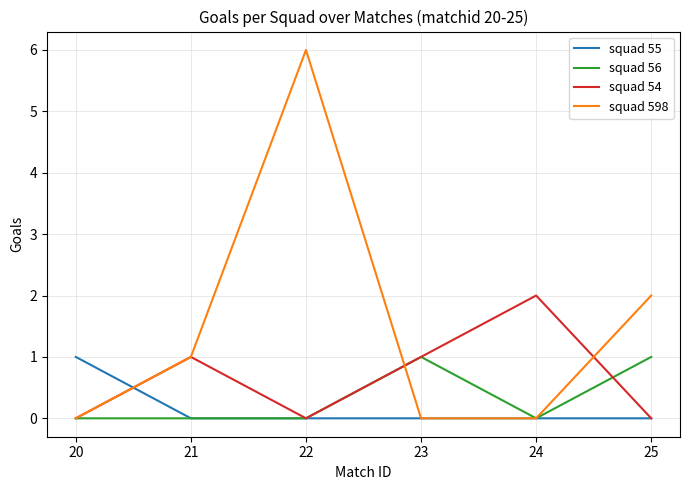

Which series has the largest range (max minus min)?

squad 598